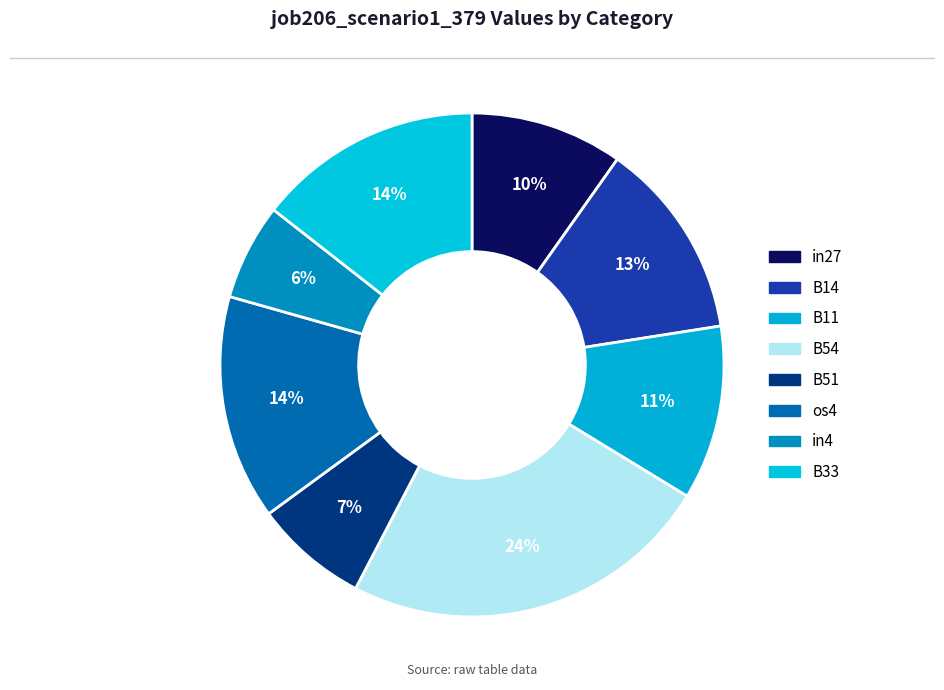

Which slice is the smallest?

in4